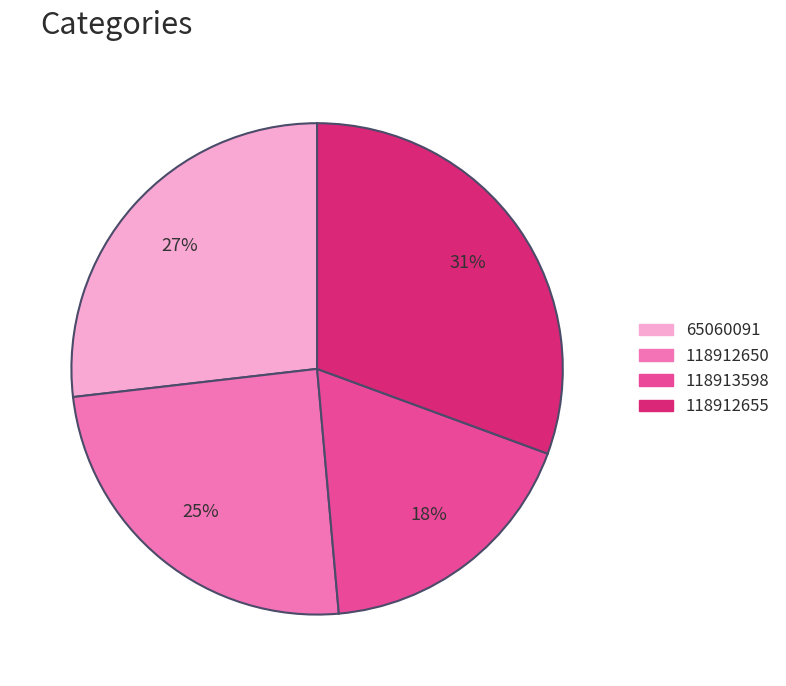

How many slices are in this pie chart?

4